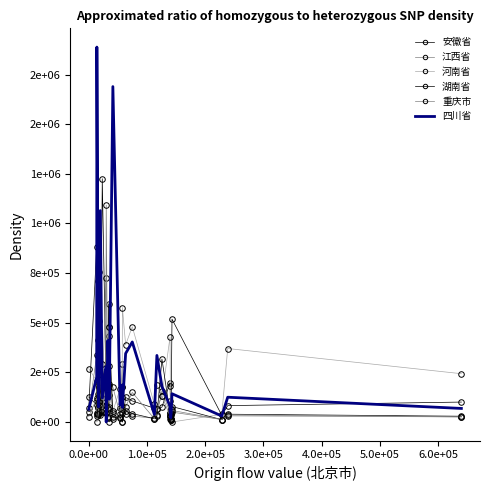

Where does the 重庆市 series first go above 66975?

0.0e+00